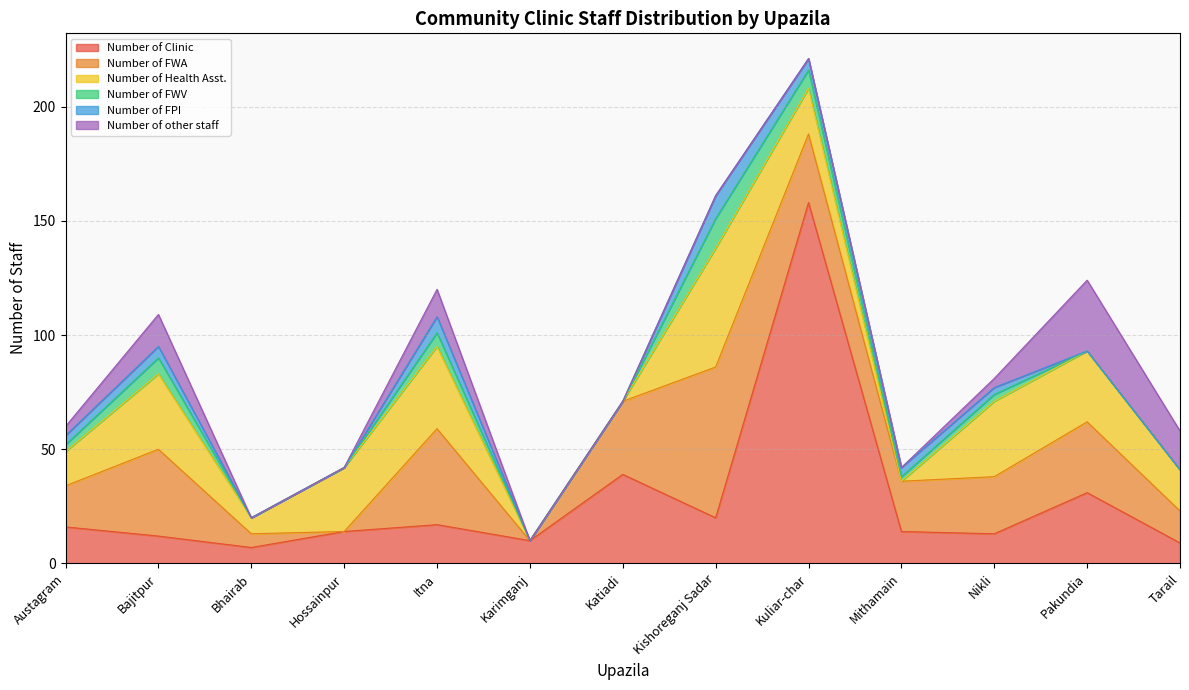

Count the Number of FPI values in the range 0 to 5.

11